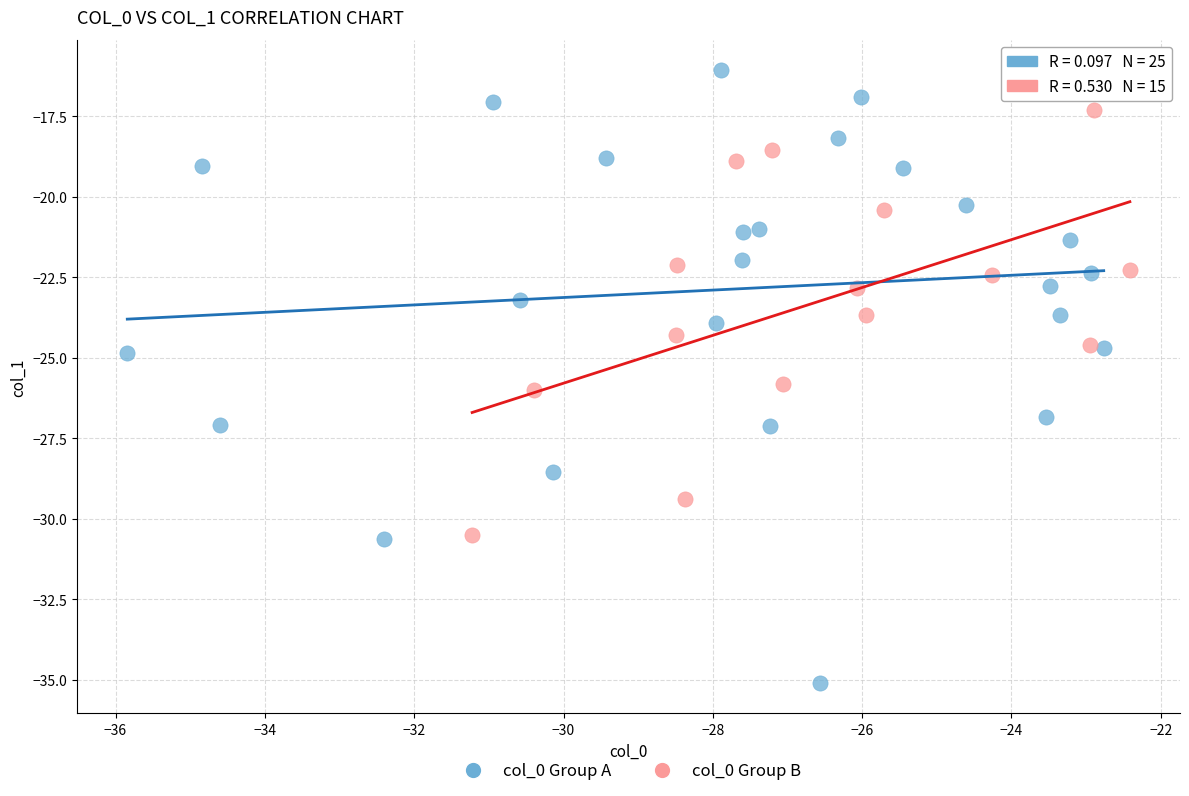

Which series has the widest spread of Y values?

col_0 Group A